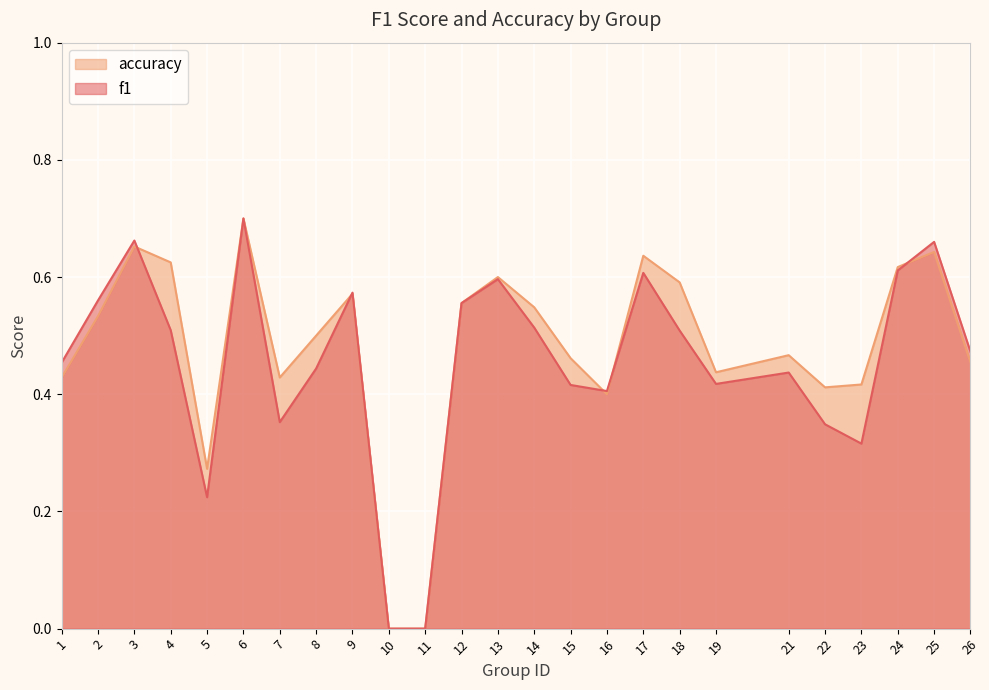

Which series ends up on top after the final intersection of f1 and accuracy?

f1